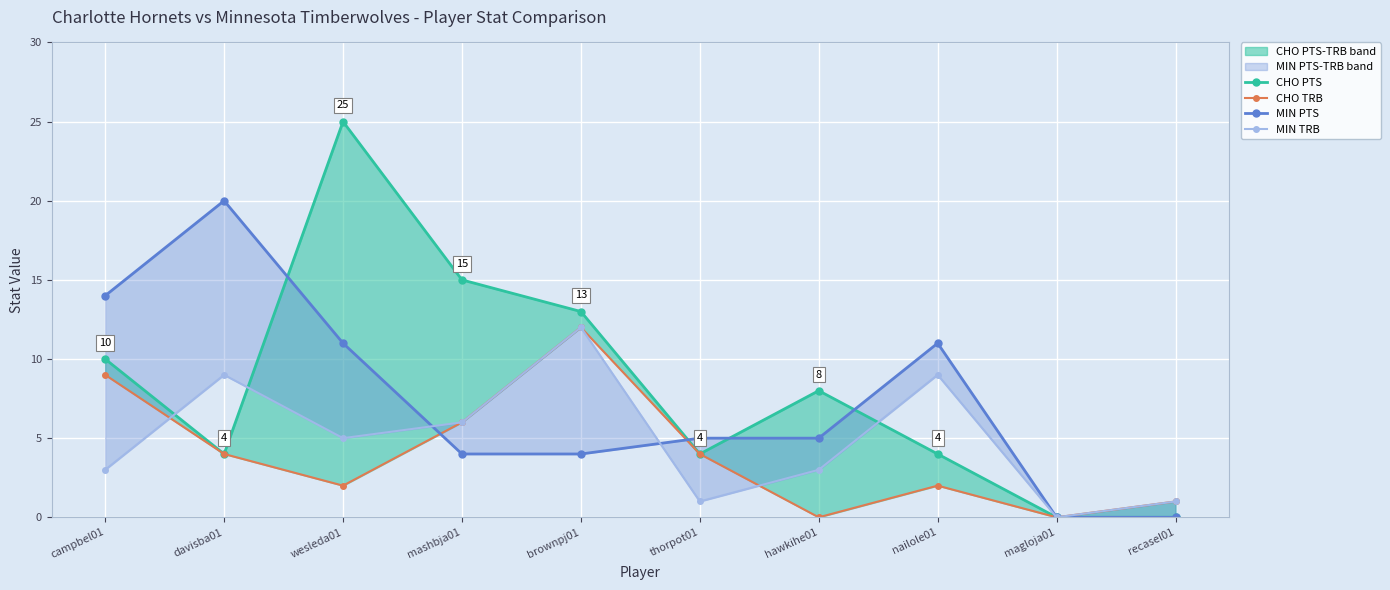

How many lines are shown in the chart?

4